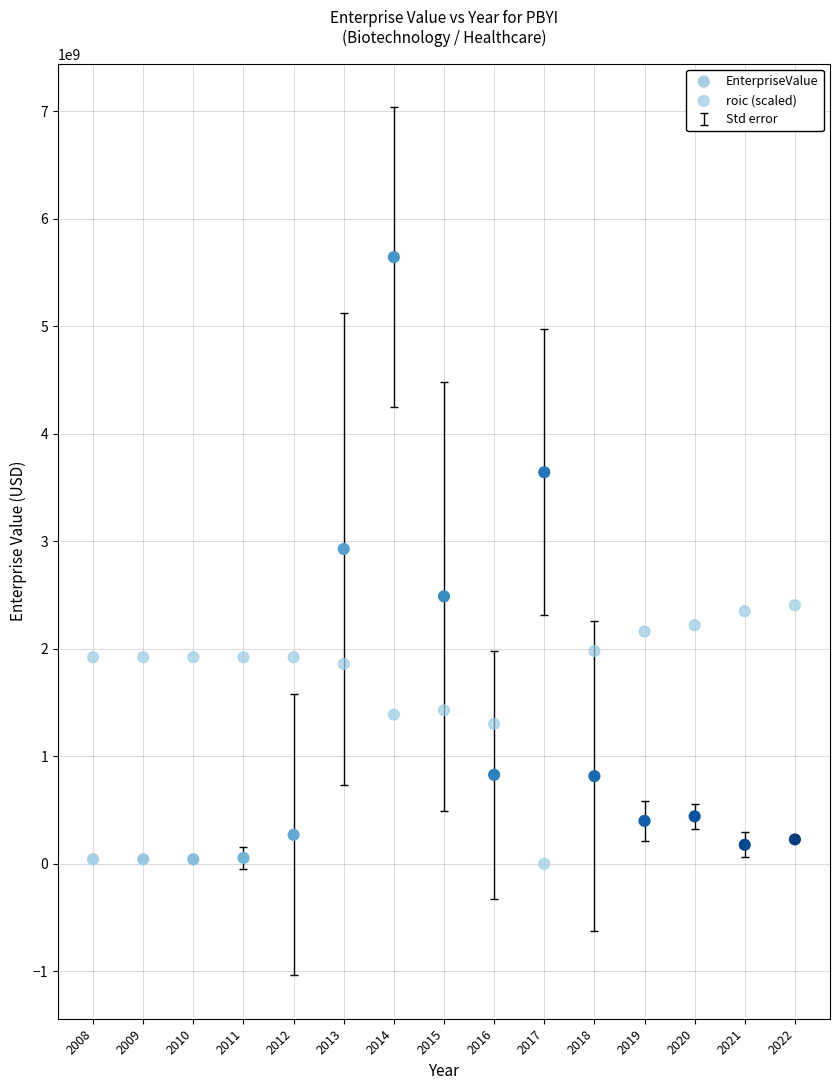

Across all data points, what is the range of Y values (max minus min)?

5641638995.3